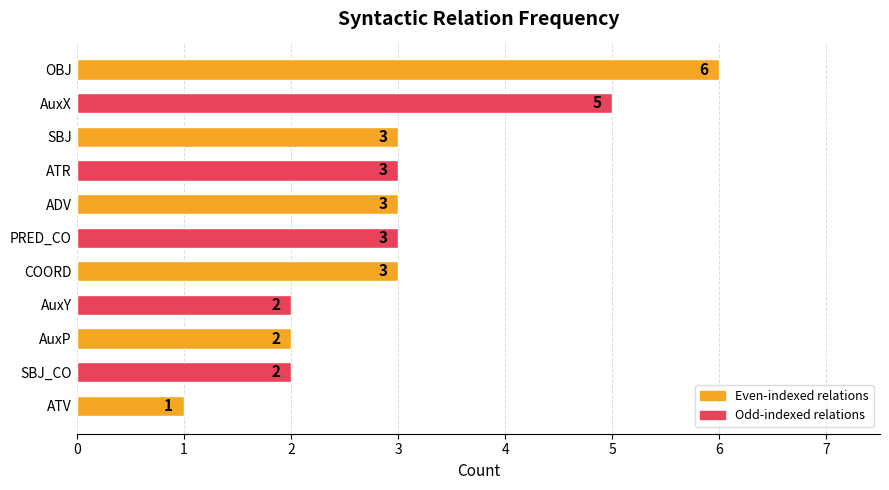

What is the average value?

3